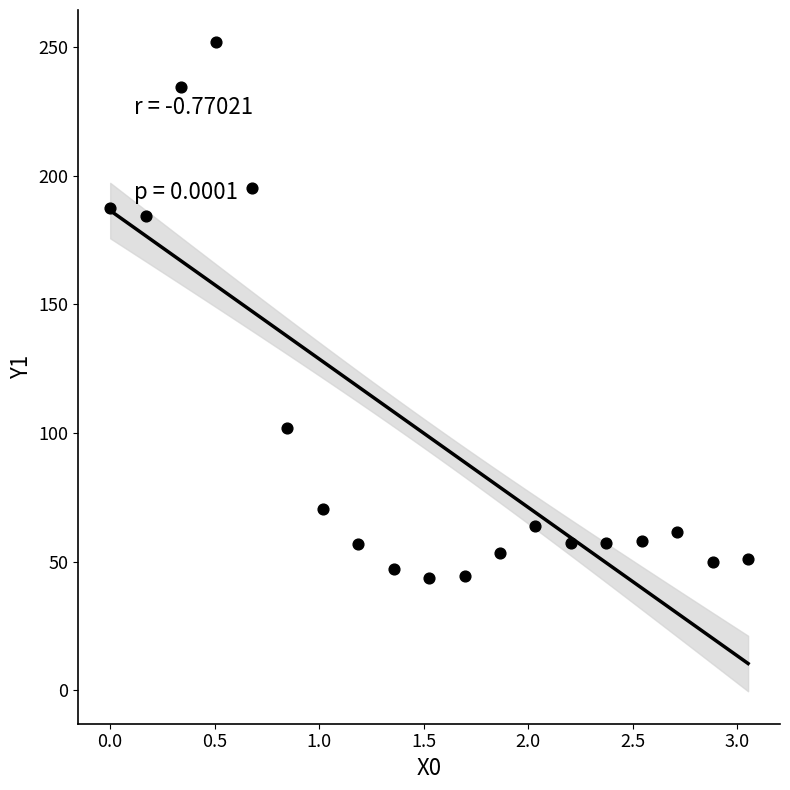

What is the range of Y values (max minus min)?

208.0